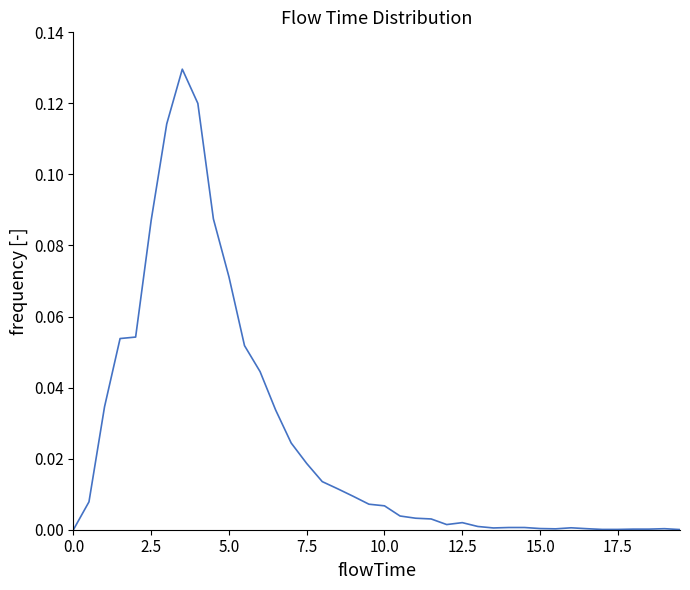

Does the chart have visible grid lines?

No